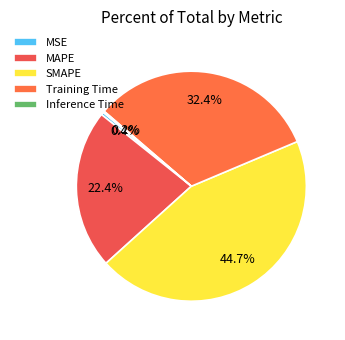

Which slice is the smallest?

Inference Time